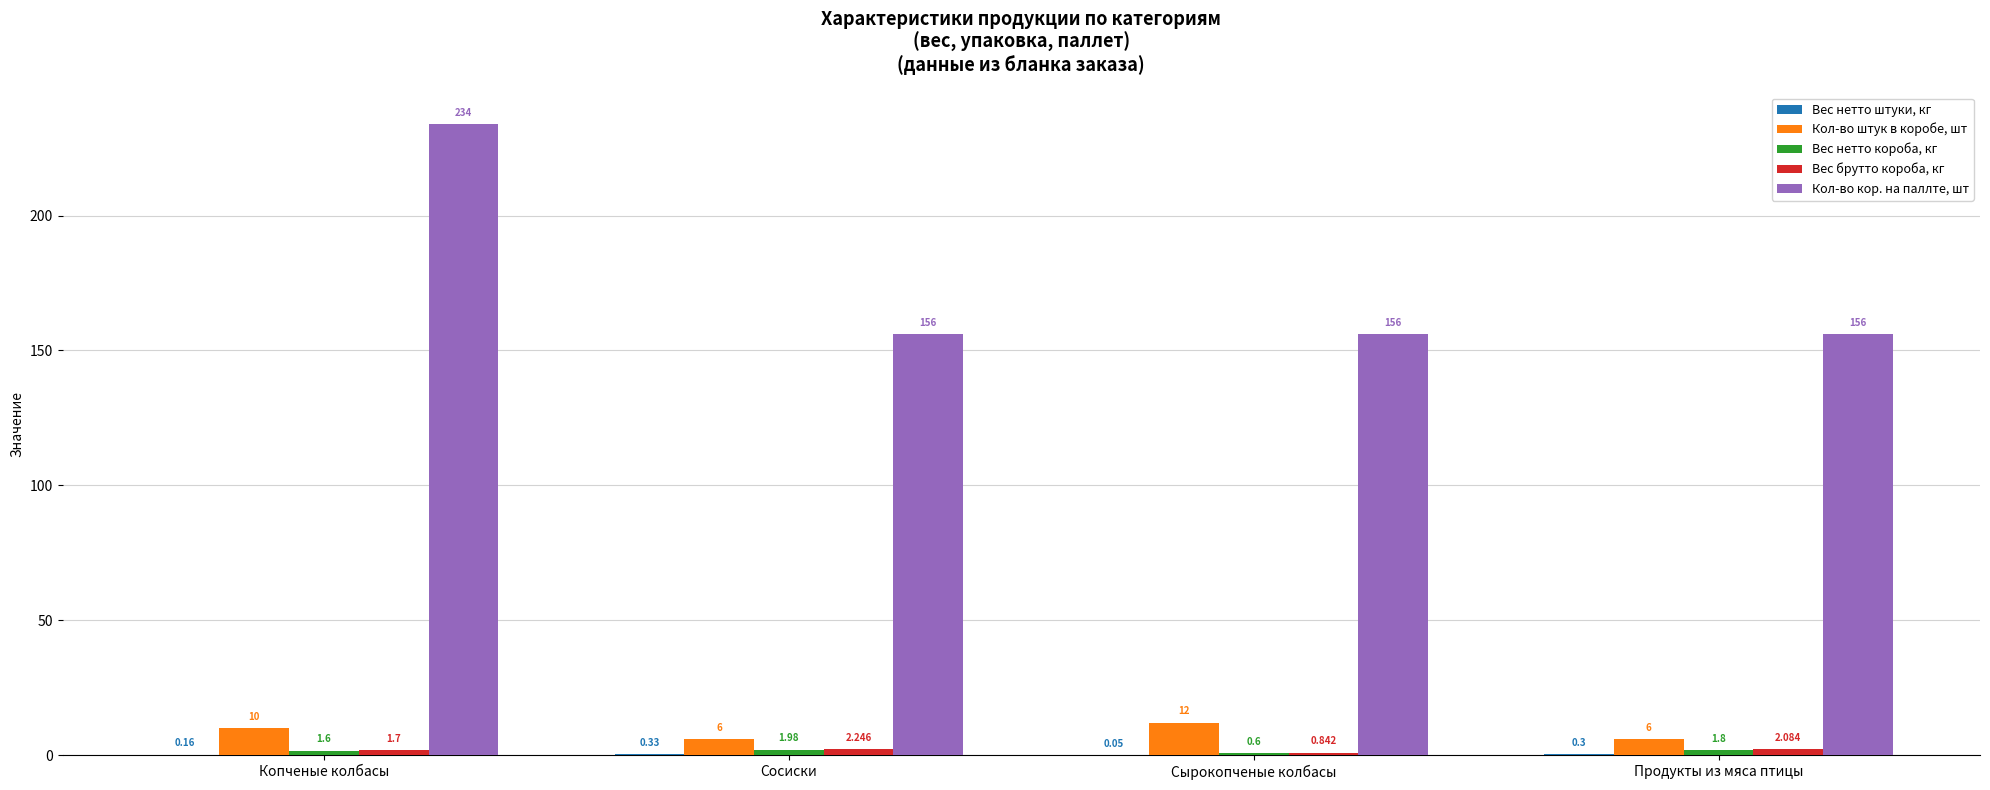

What is the total value across all series at Копченые колбасы?

247.5